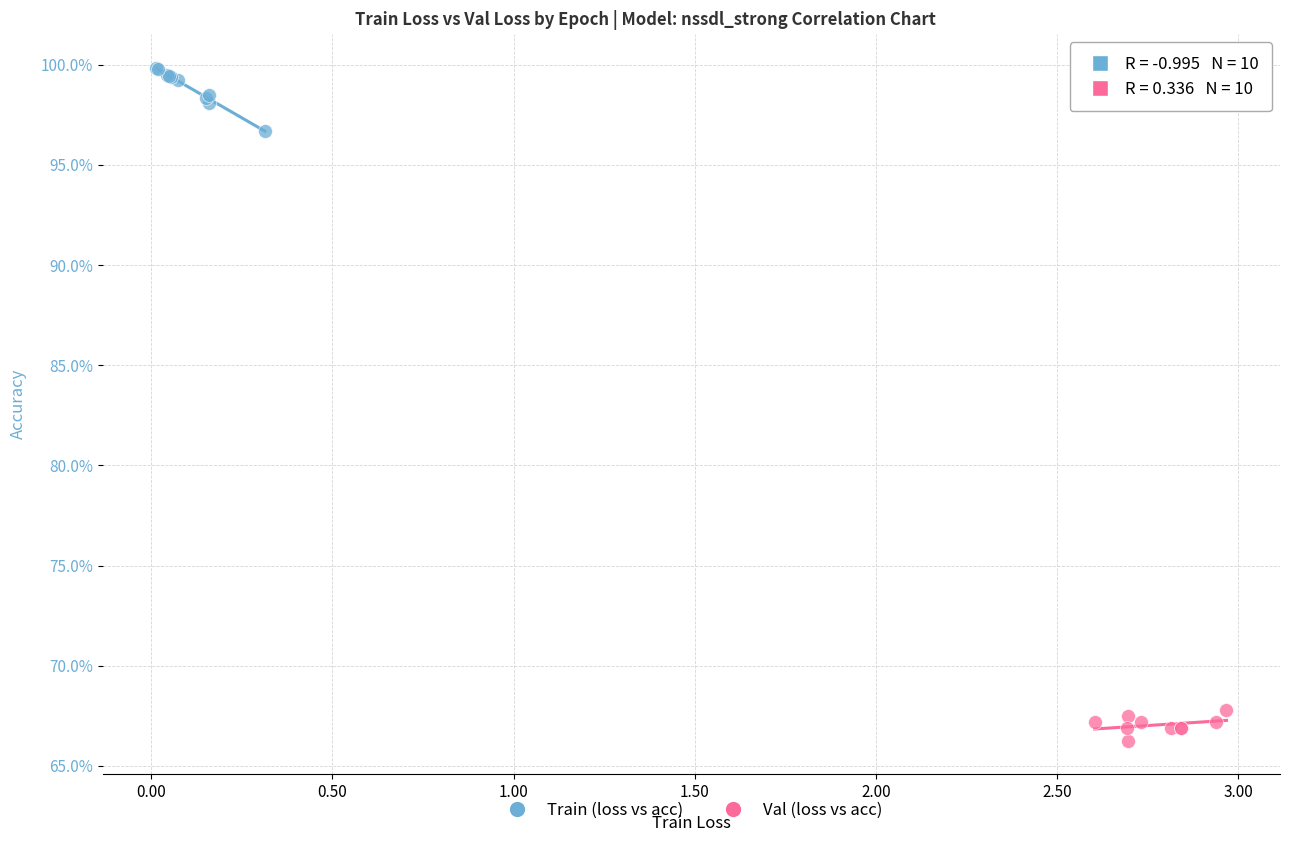

What are all the series names shown in the legend?

Train (loss vs acc), Val (loss vs acc)